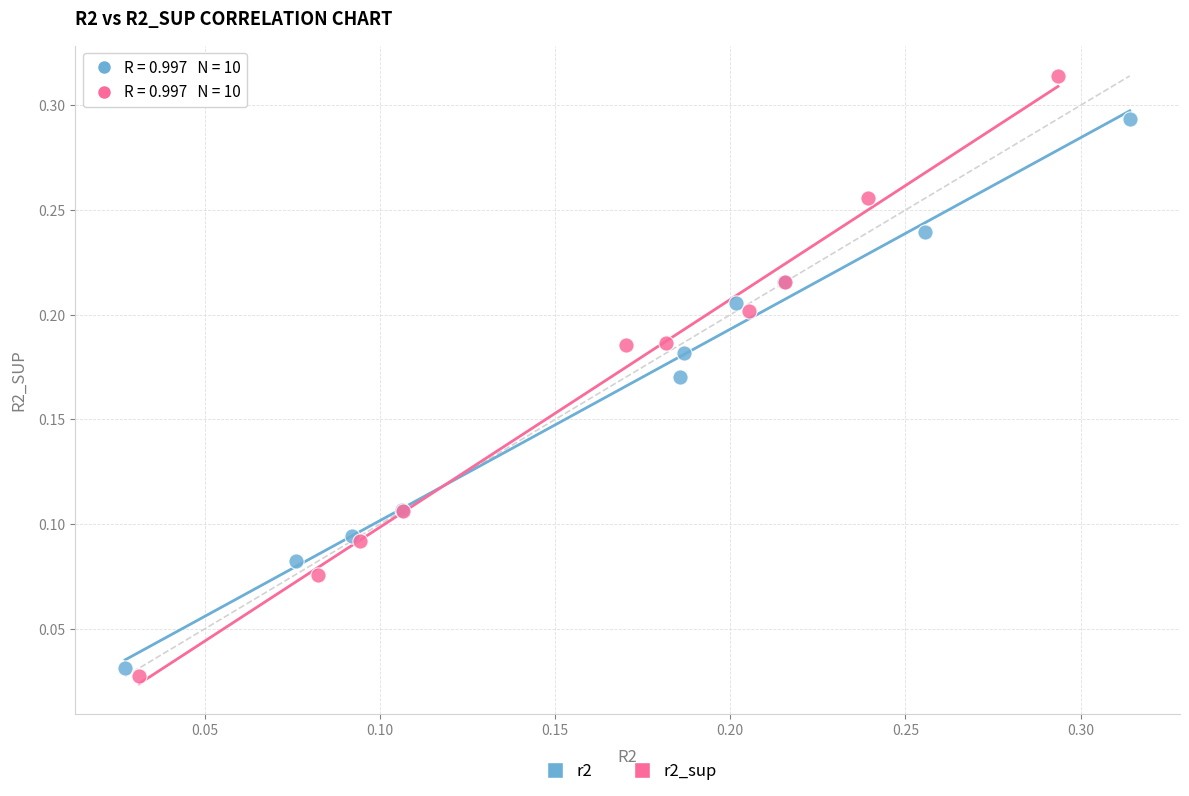

Which series contains the highest Y value?

r2_sup